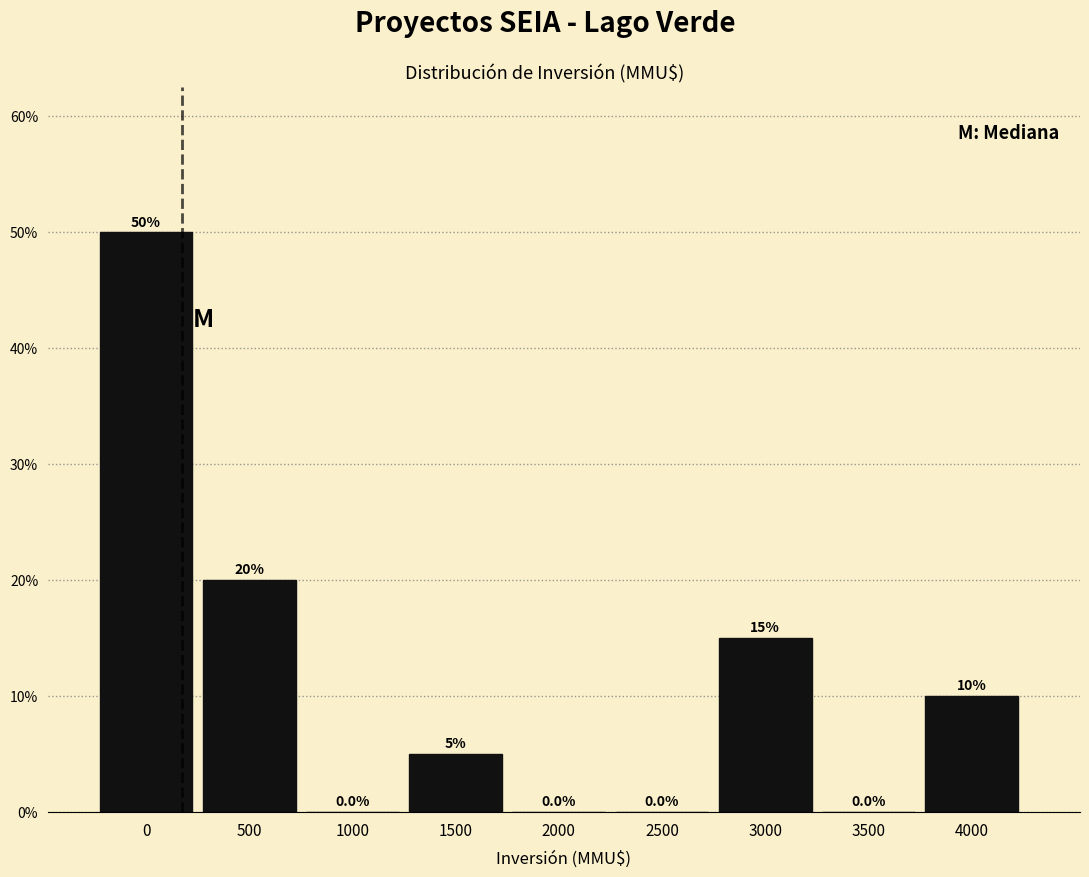

Reading left to right, what are all the values shown in this chart?

0=50	500=20	1000=0	1500=5	2000=0	2500=0	3000=15	3500=0	4000=10